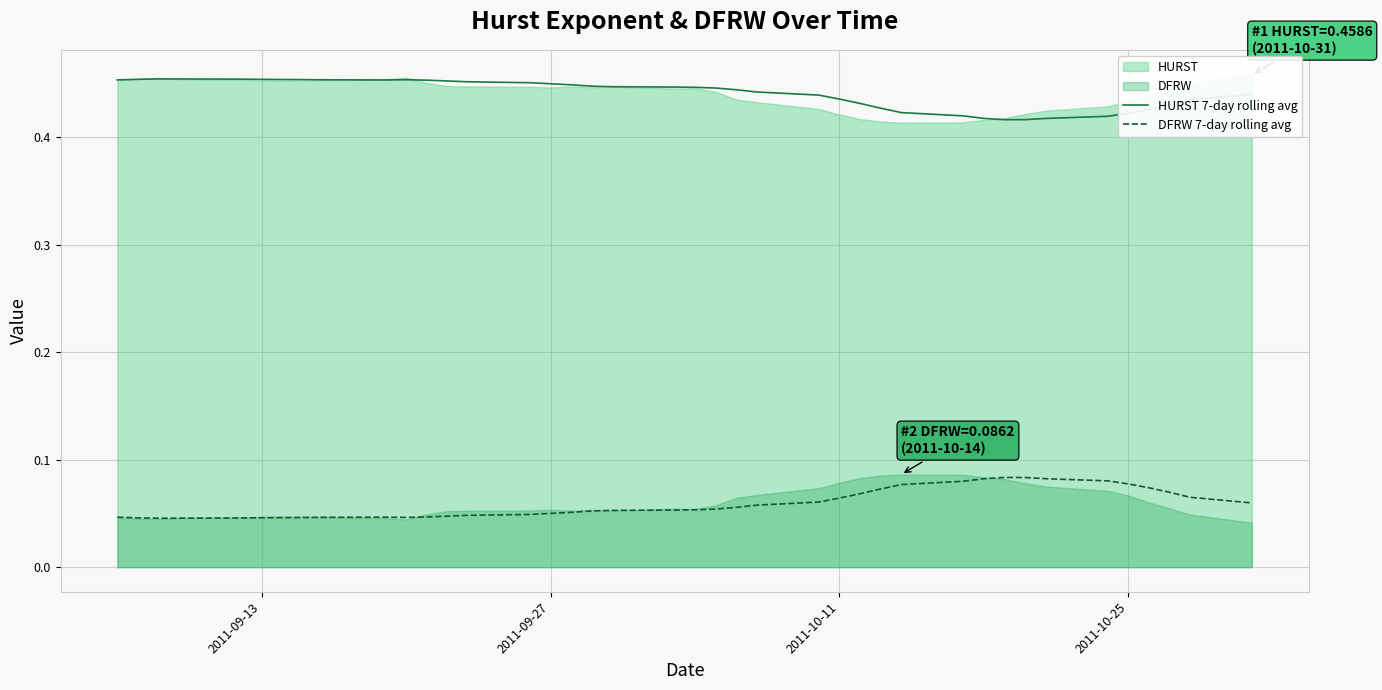

True or false: DFRW 7-day rolling avg and HURST 7-day rolling avg cross at least once.

False